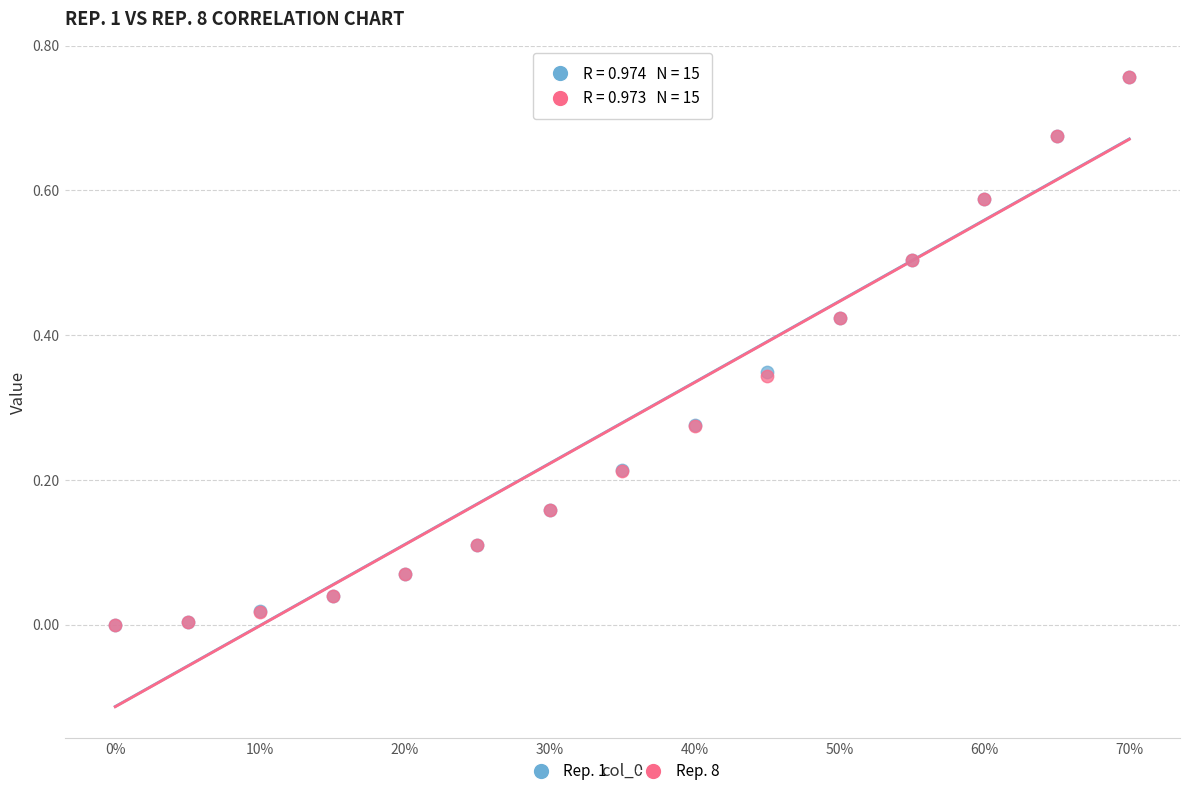

What are all the series names shown in the legend?

Rep. 1, Rep. 8